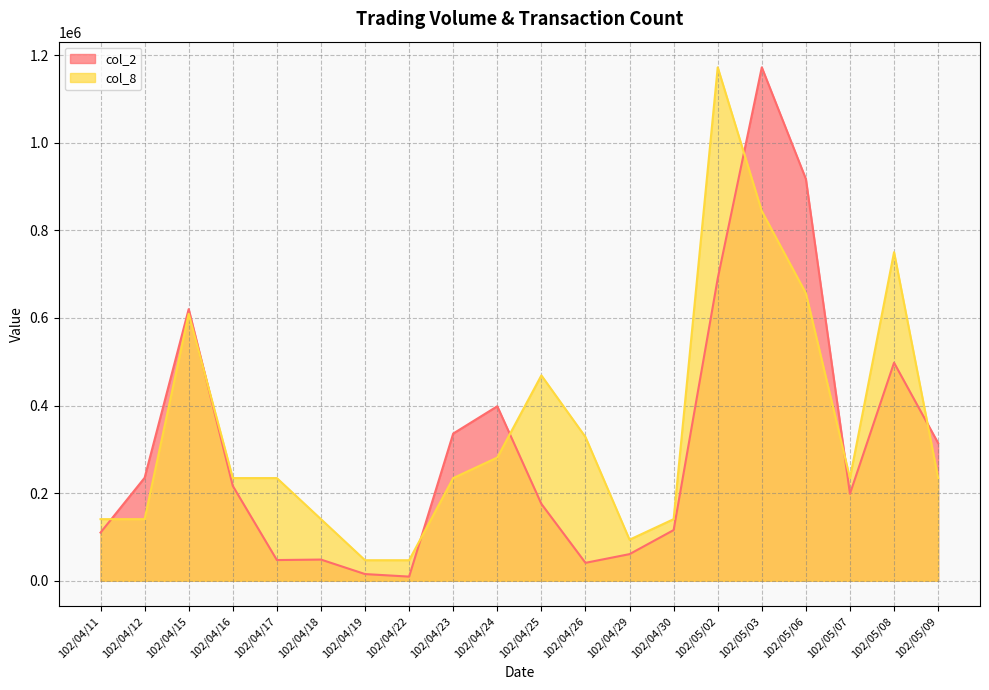

How many data points in col_2 are above 216520?

9